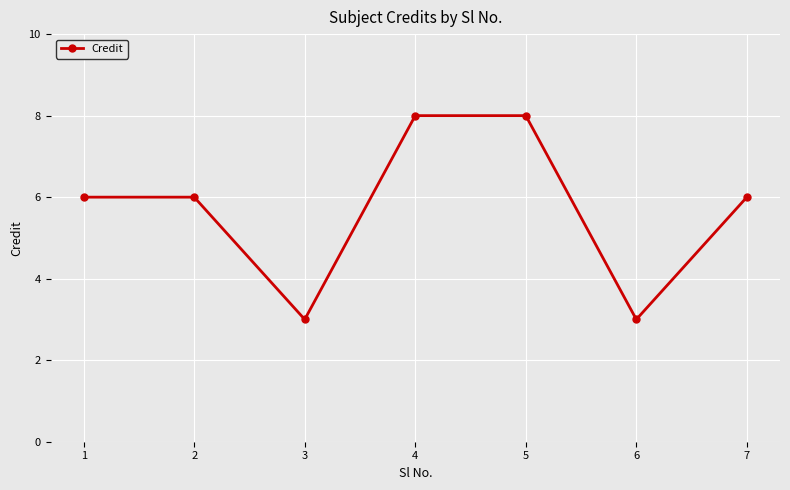

Reading left to right, list all the values displayed in this chart.

6	6	3	8	8	3	6